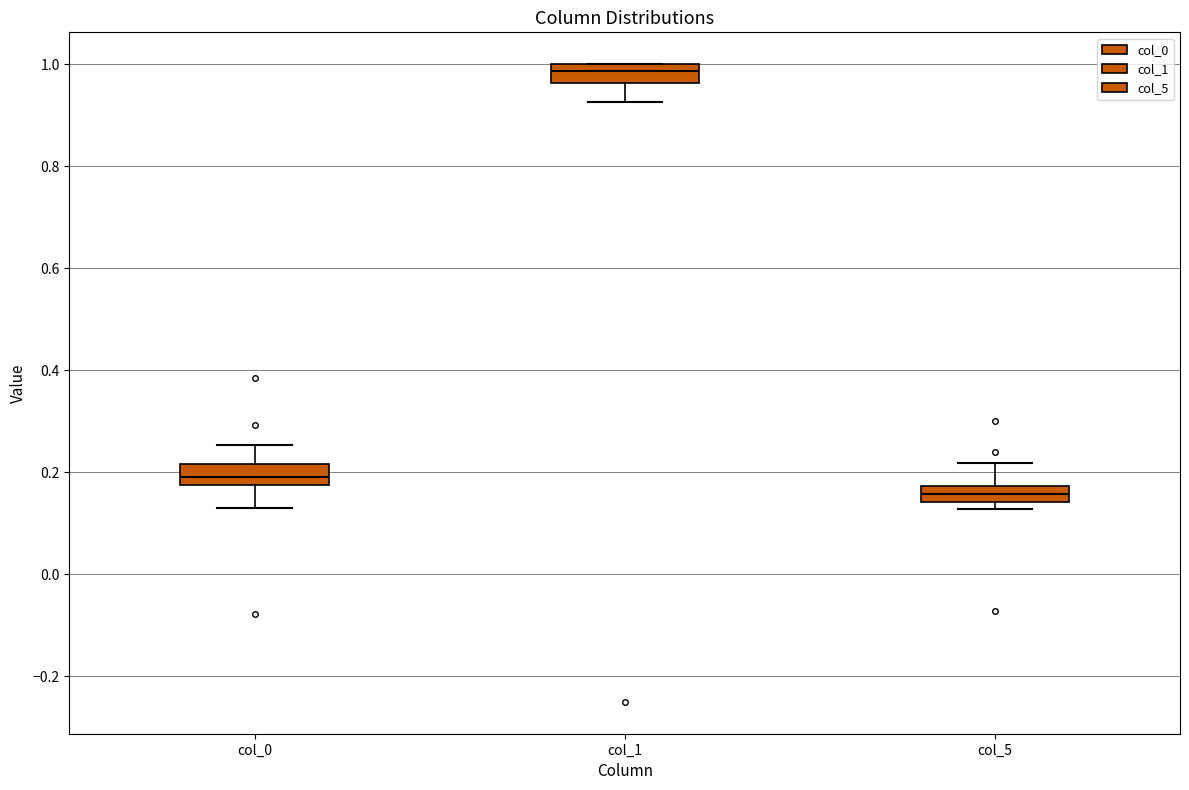

Reading left to right, transcribe this box plot: for each box, give where its median line is, the range the box spans, and where its two whiskers end, as read against the y-axis. The values are not printed on the chart, so give them approximately, as read against the axis.

col_0: median 0.20, box 0.18 to 0.22, whiskers 0.14 to 0.26
col_1: median 0.98, box 0.96 to 1.00, whiskers 0.92 to 1.00
col_5: median 0.16, box 0.14 to 0.18, whiskers 0.12 to 0.22